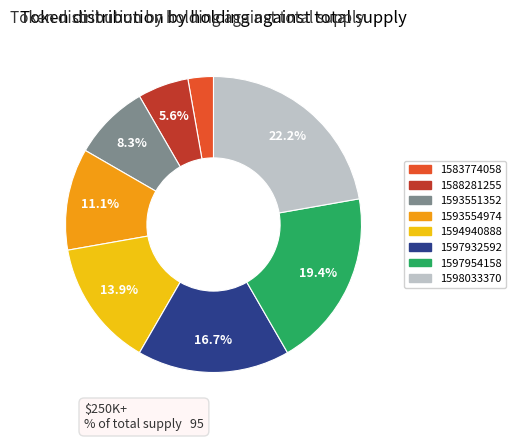

How much of the chart is everything except 1597932592?

83.3%